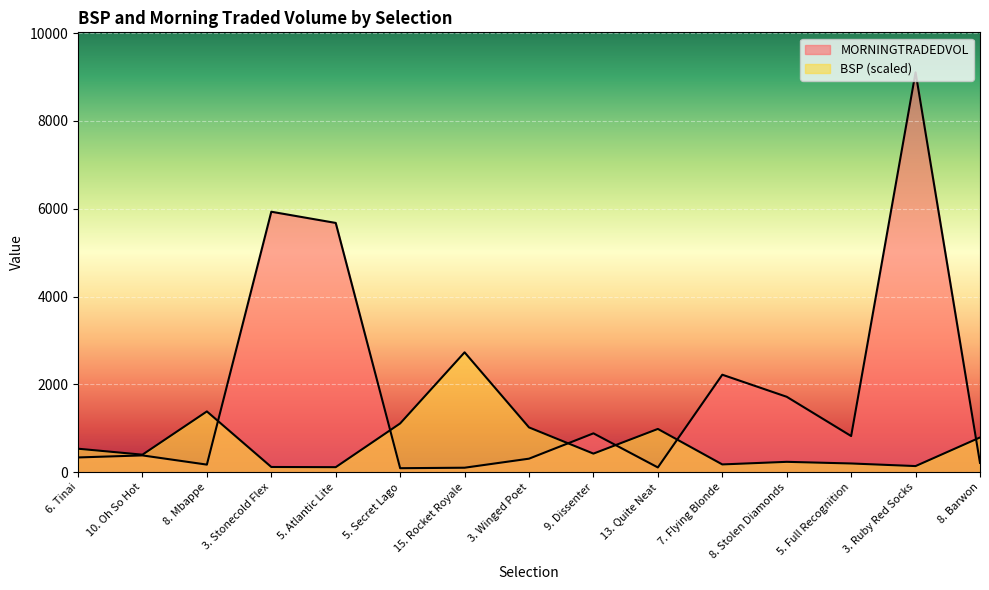

What is the spread (max minus min) of values at 5. Full Recognition?

624.2